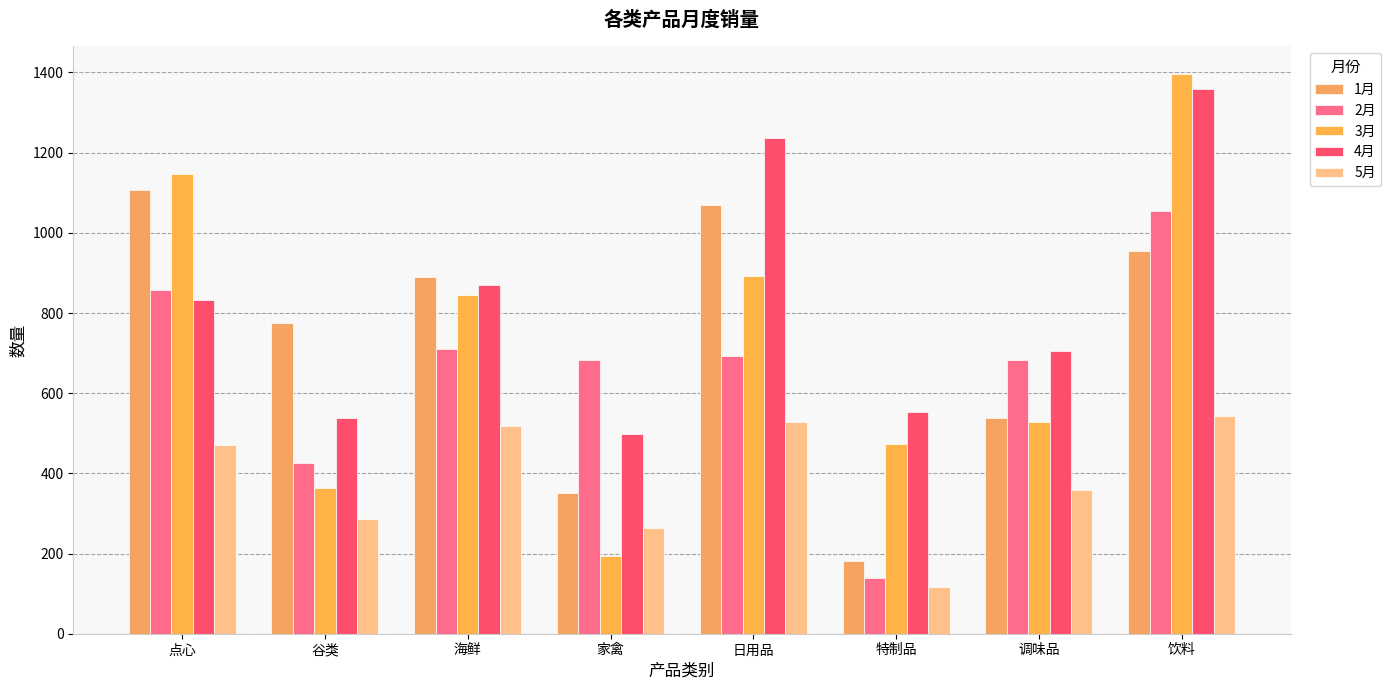

The value of 5月 at 海鲜 is 519. True or false?

True